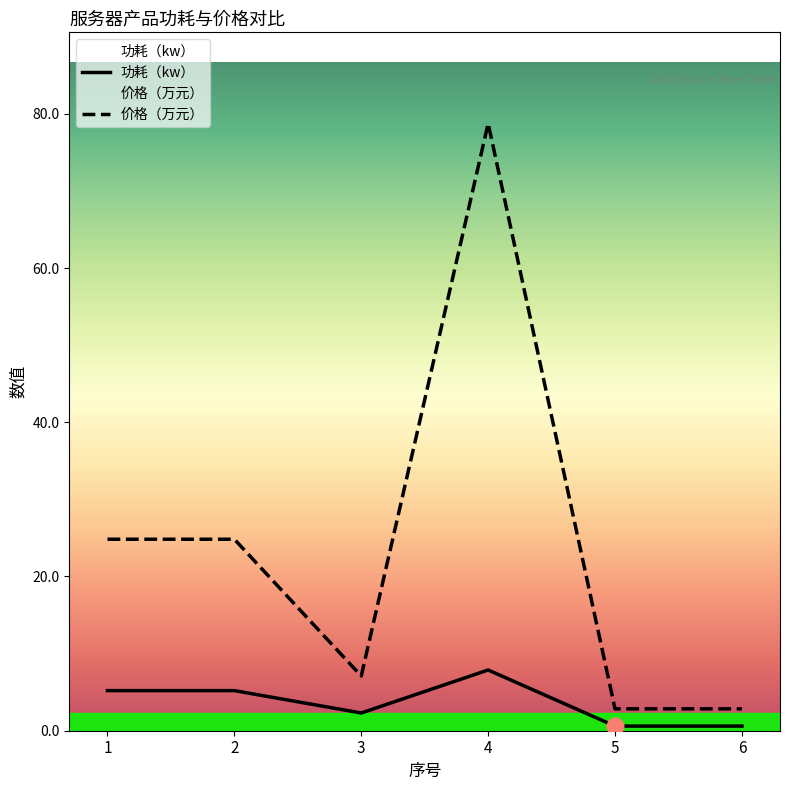

Is it true that 功耗（kw） equals 8.6 at 2?

False